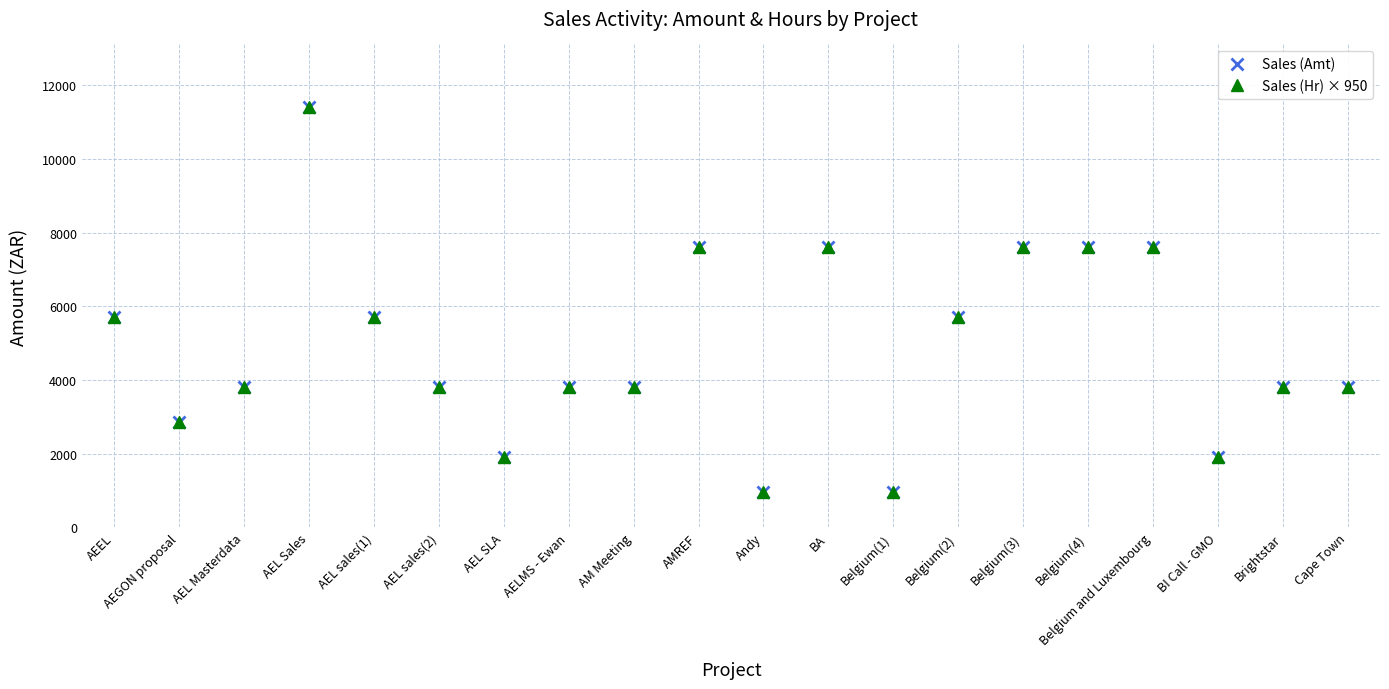

Where is the first local minimum for Sales (Amt)?

AEGON proposal